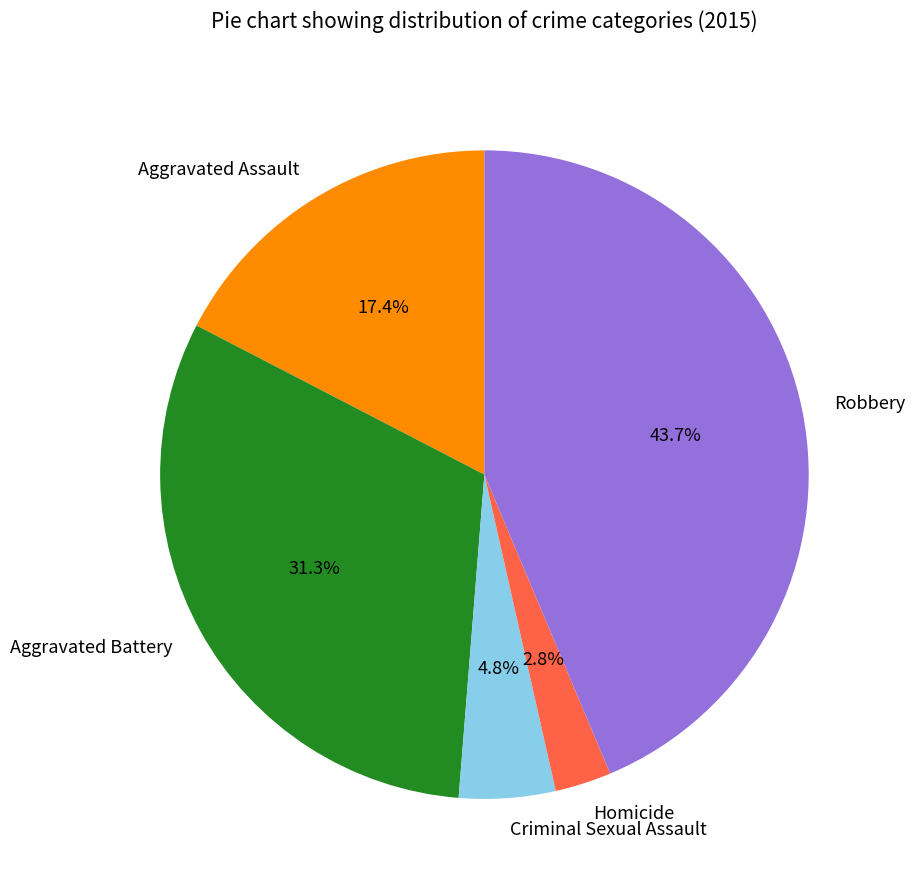

To the nearest percent, what portion does Homicide represent?

3%